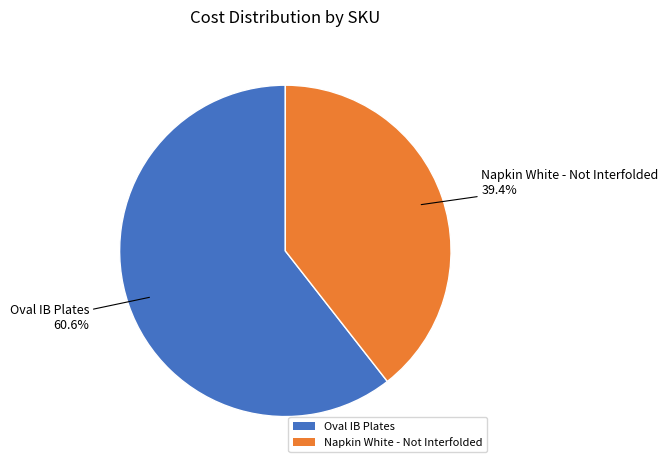

Is there a majority slice in this chart?

Yes